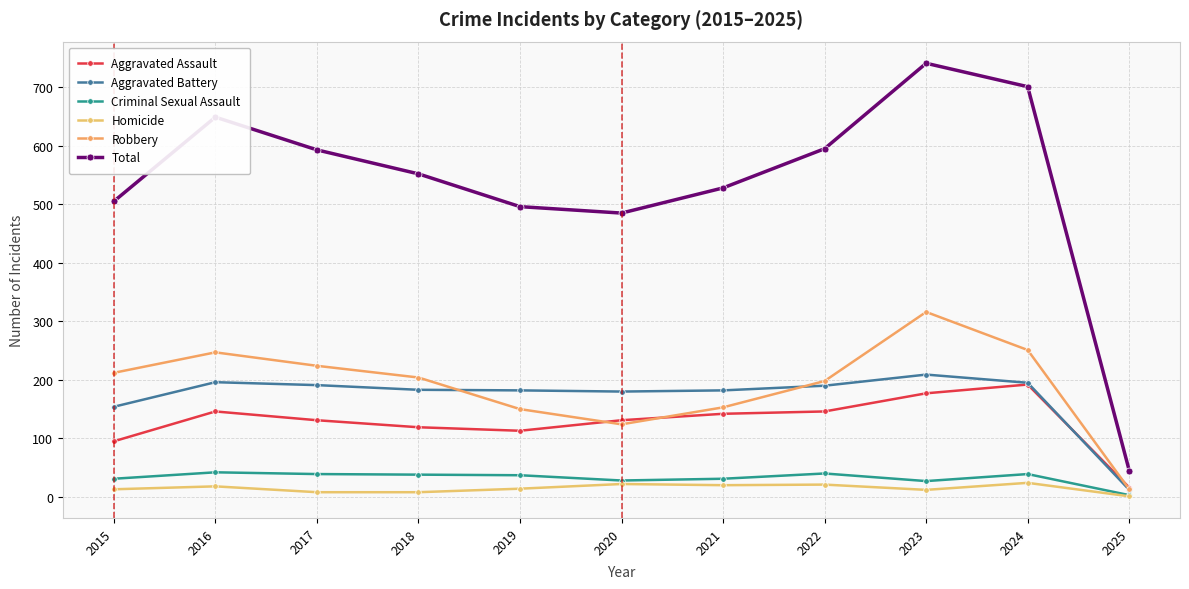

Which label corresponds to the smallest value in the chart?

2025